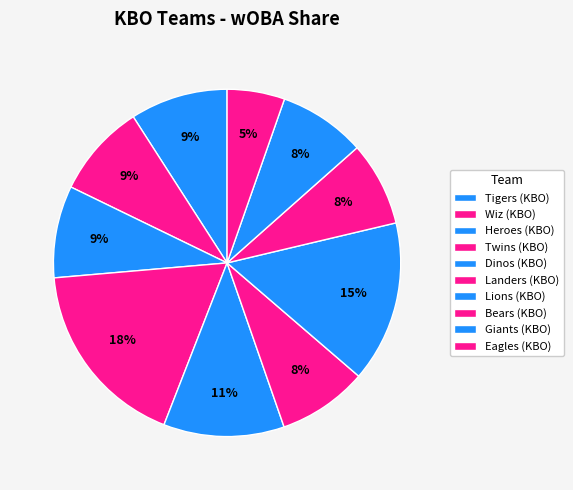

What is the smallest slice in the pie chart?

Eagles (KBO)